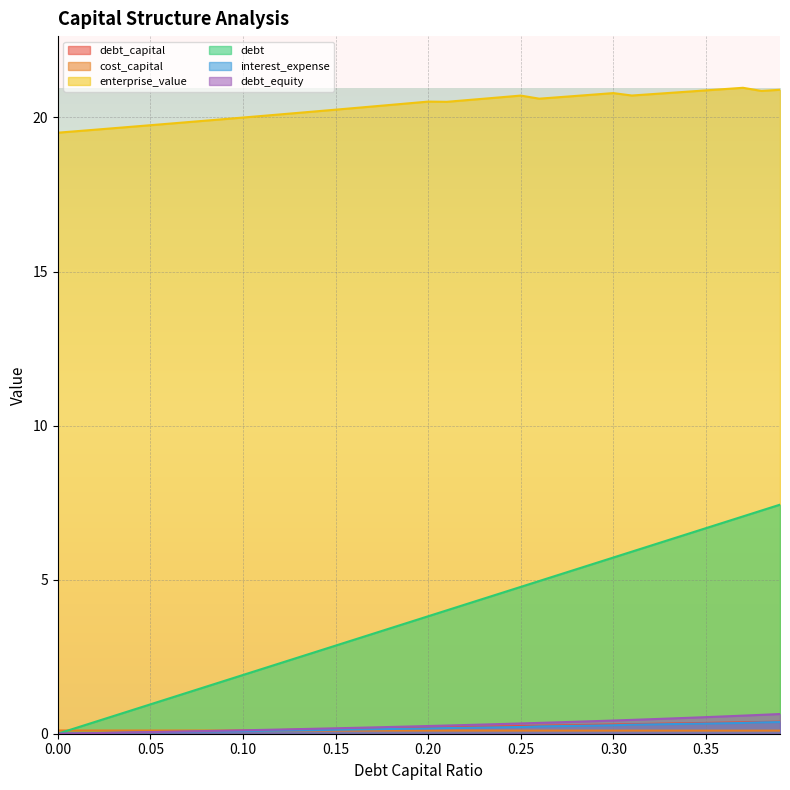

What is the maximum value for debt_equity?

0.6